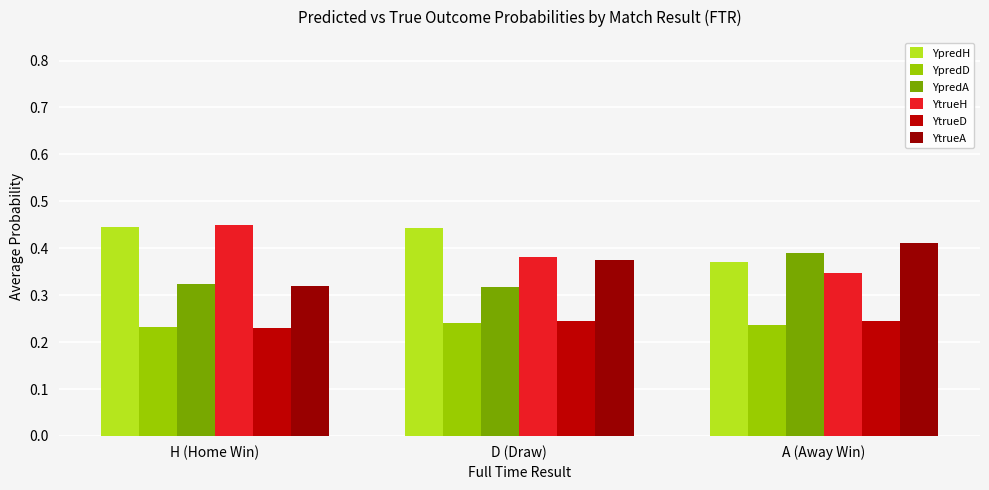

Does the chart contain stacked bars?

No